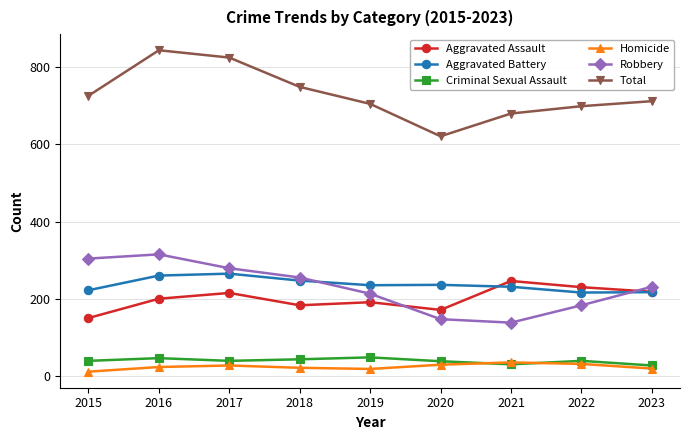

What is the spread (max minus min) of values at 2016?

821